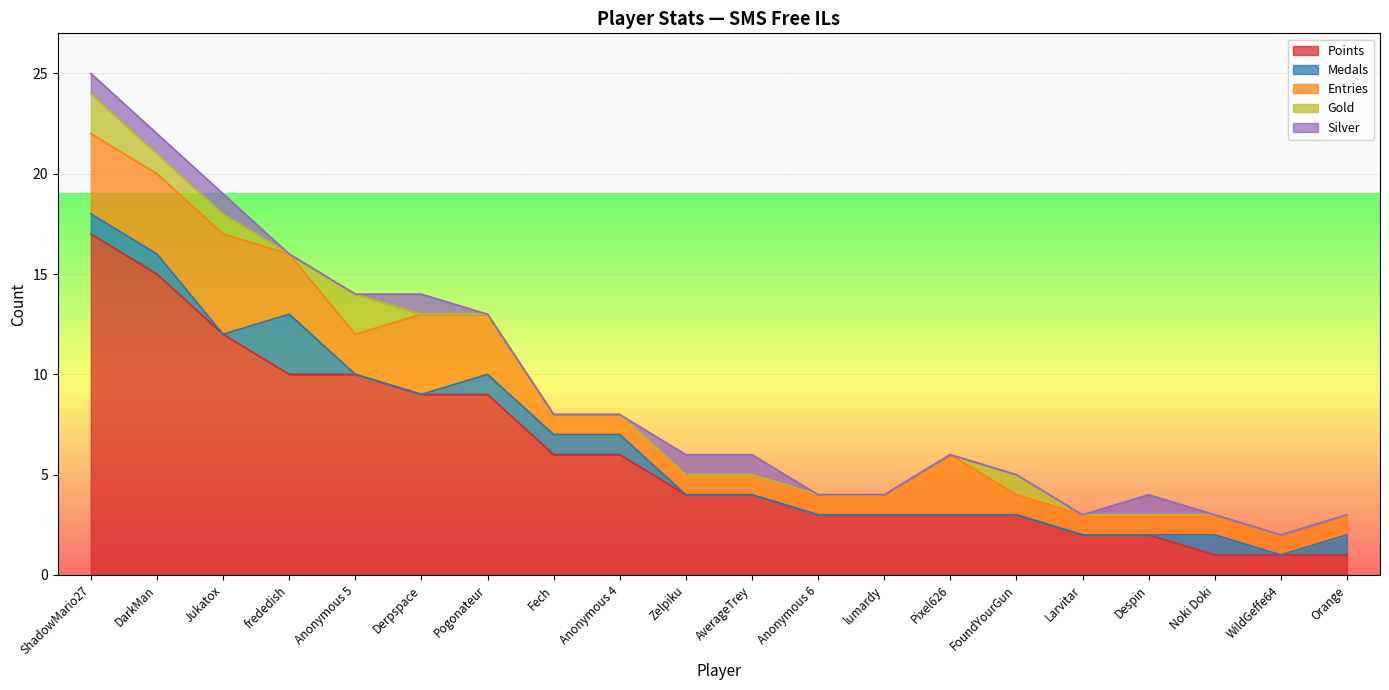

Count the Entries values in the range 1 to 3.

16